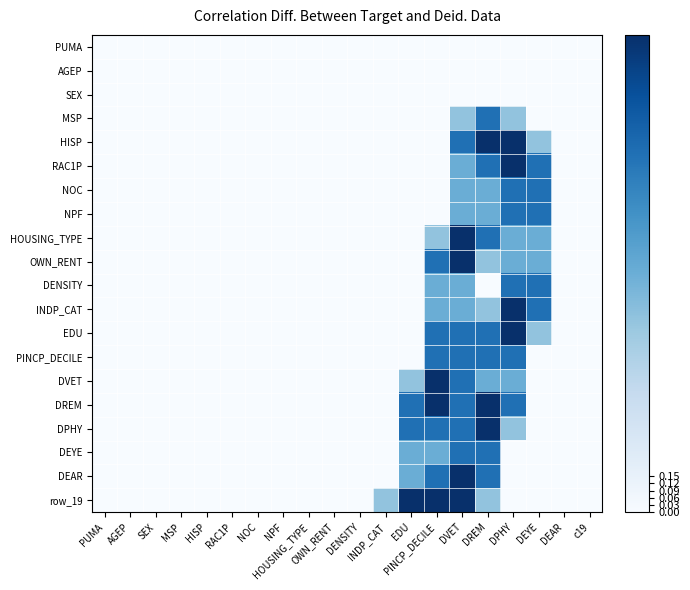

What is the spread (max minus min) of values at DEYE?

1.5